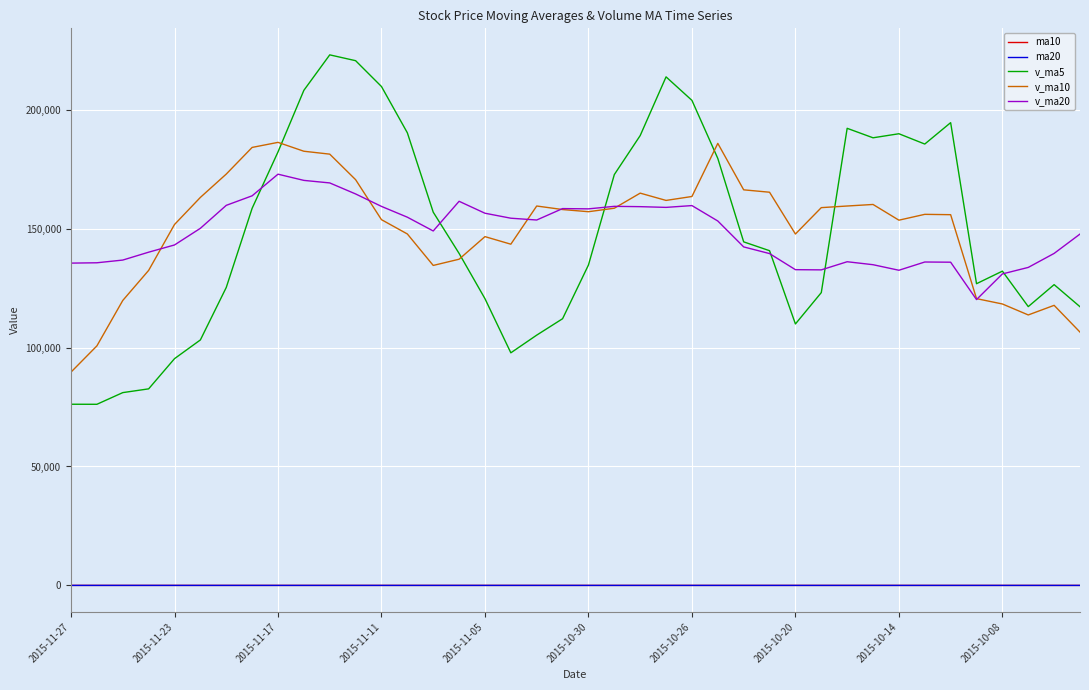

Which series has the largest range (max minus min)?

v_ma5